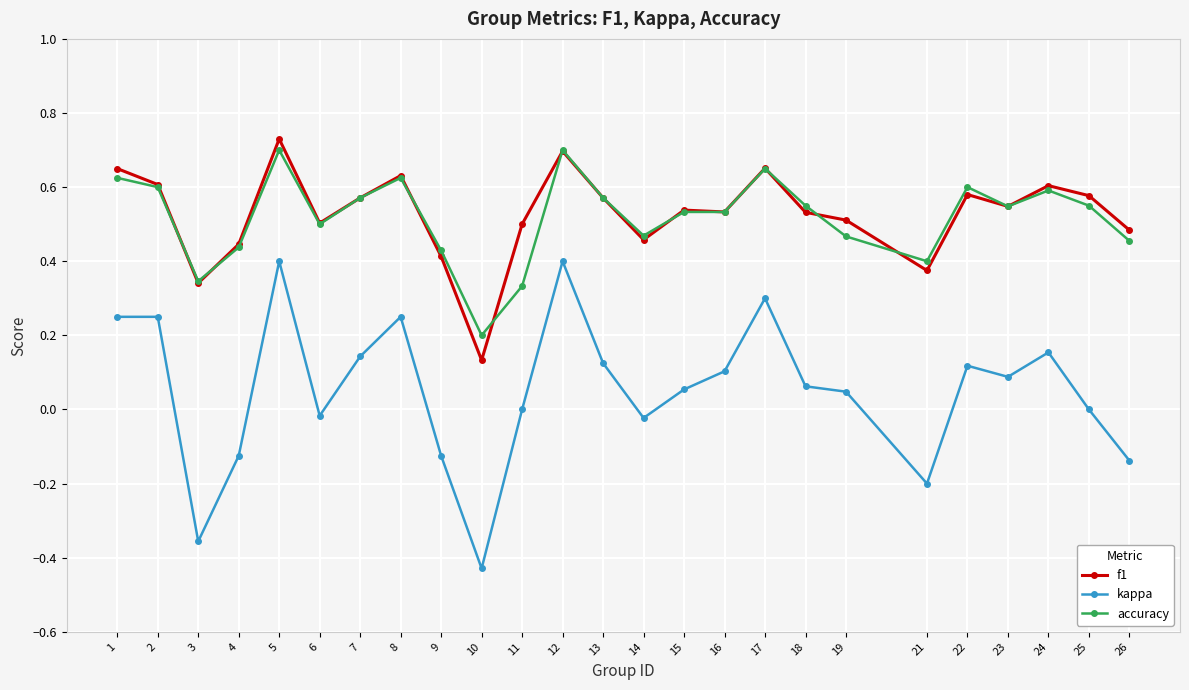

Is the value of accuracy at 6 greater than the value of f1 at 23?

No